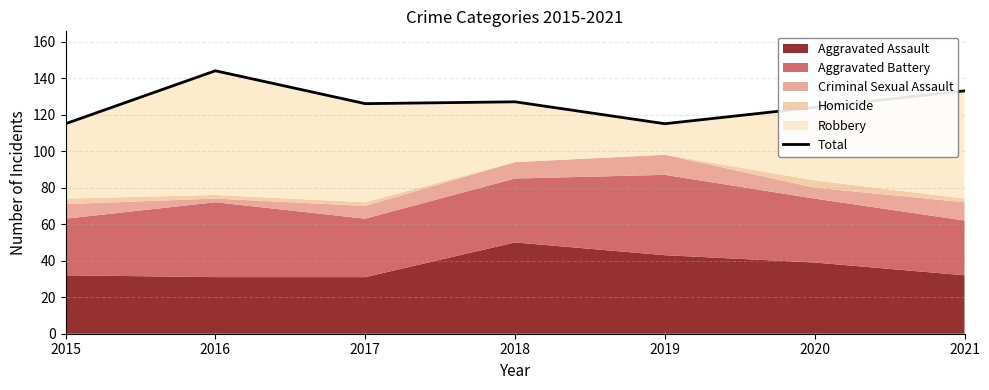

Which label corresponds to the smallest value in the chart?

2015